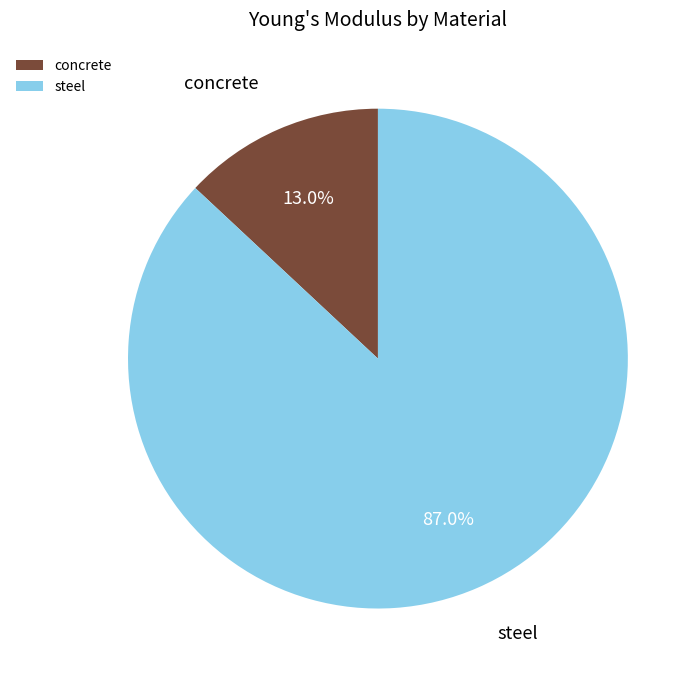

Which category has the biggest portion of the pie?

steel